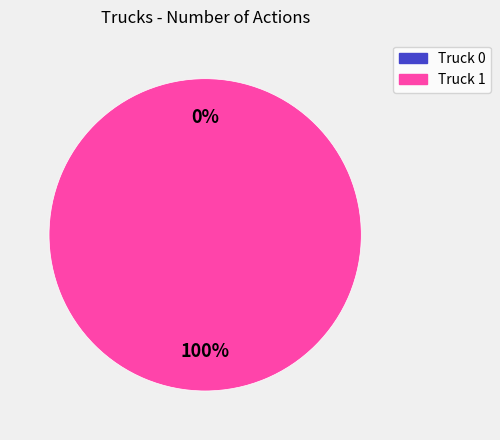

To the nearest percent, what is the combined percentage of Truck 0 and Truck 1?

100%